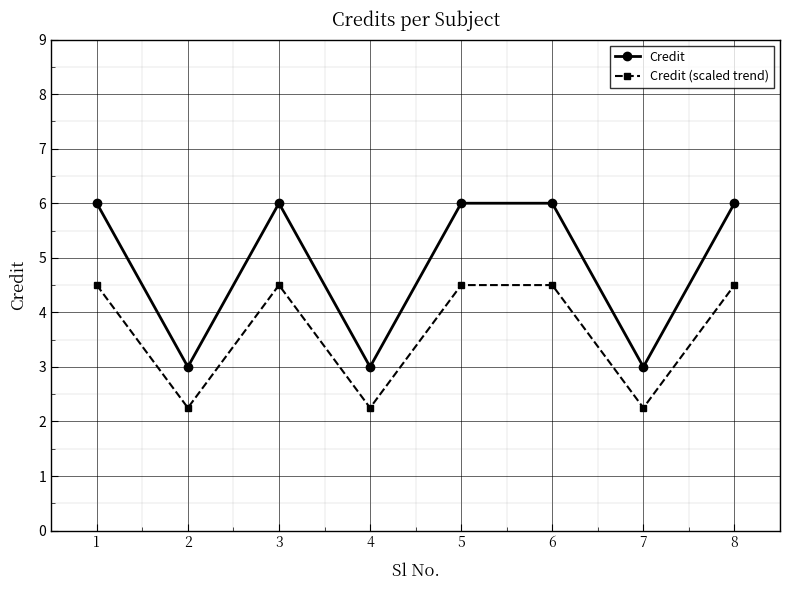

The value of Credit at 5 is 10.0. True or false?

False